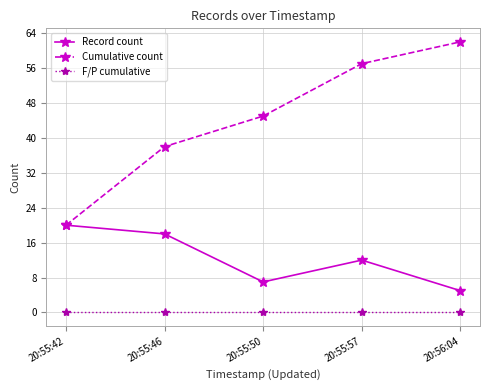

Reading left to right, what are all the values shown in this chart?

Record count: 20:55:42=20	20:55:46=18	20:55:50=7	20:55:57=12	20:56:04=5
Cumulative count: 20:55:42=20	20:55:46=38	20:55:50=45	20:55:57=57	20:56:04=62
F/P cumulative: 20:55:42=0	20:55:46=0	20:55:50=0	20:55:57=0	20:56:04=0